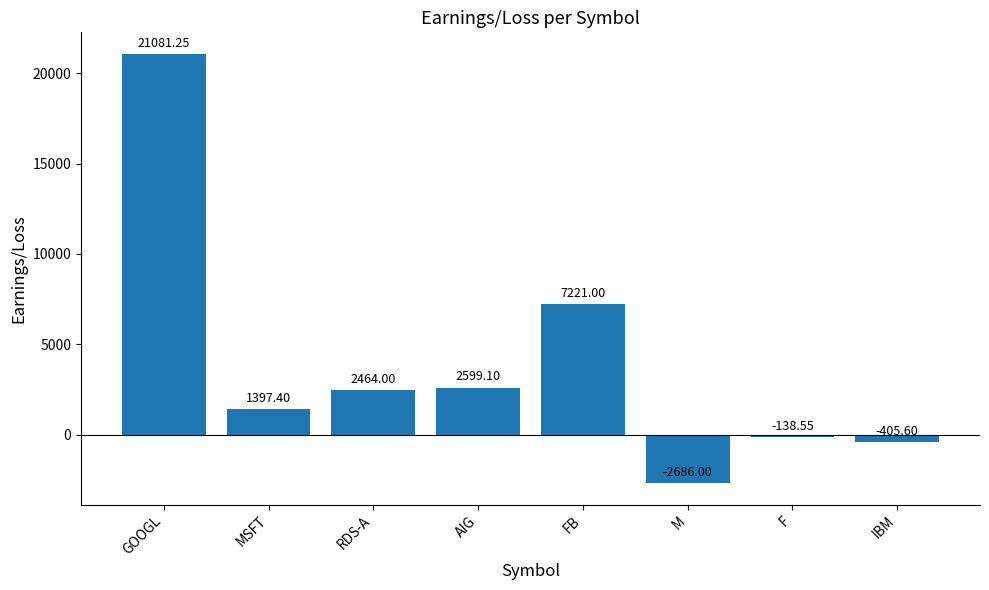

What is the average value?

3941.6